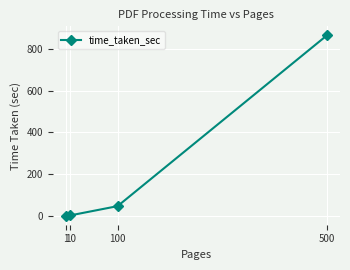

What is the ratio of the value at 500 to the value at 10?

213.2